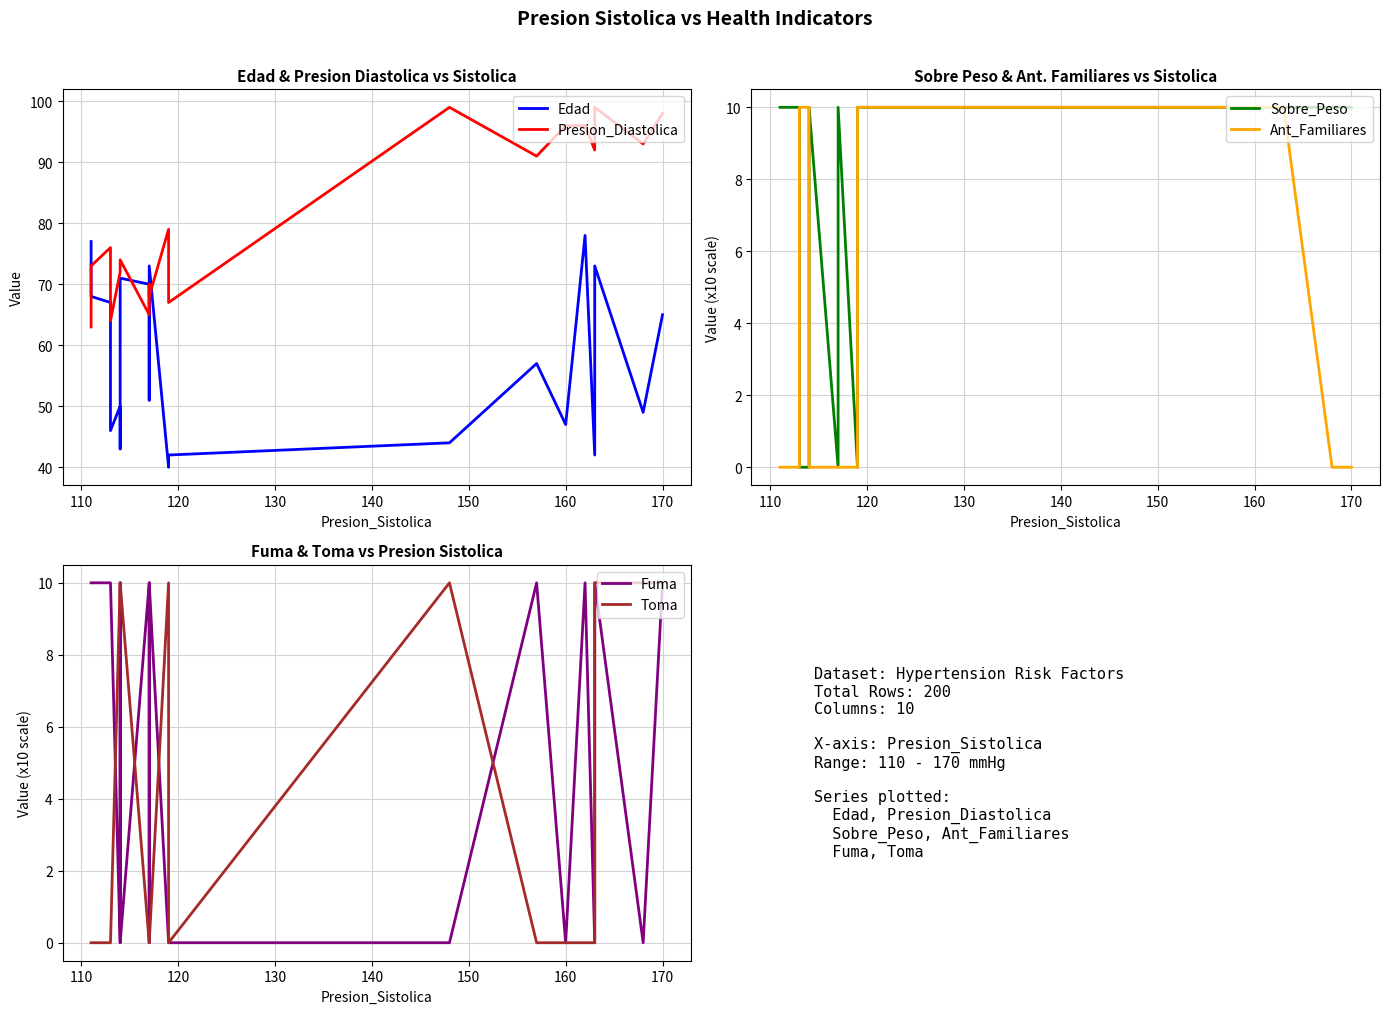

How many lines are shown in the chart?

6